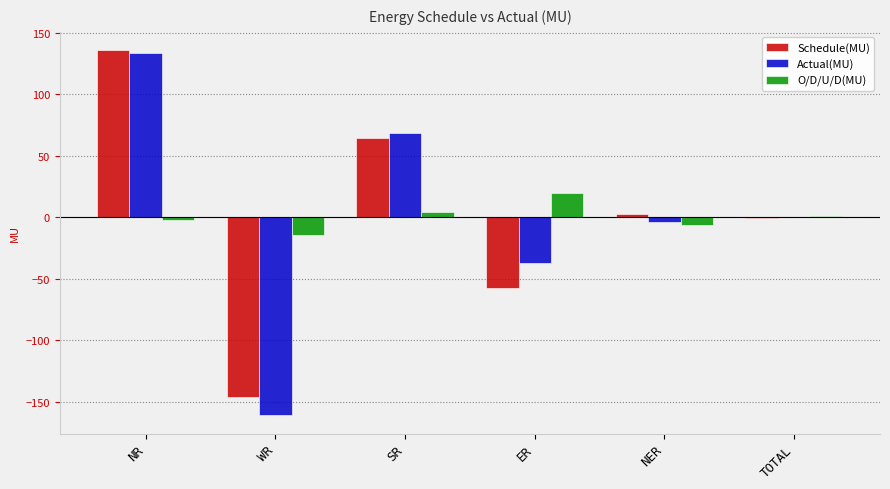

Between WR and TOTAL, which series saw the biggest shift?

Actual(MU)